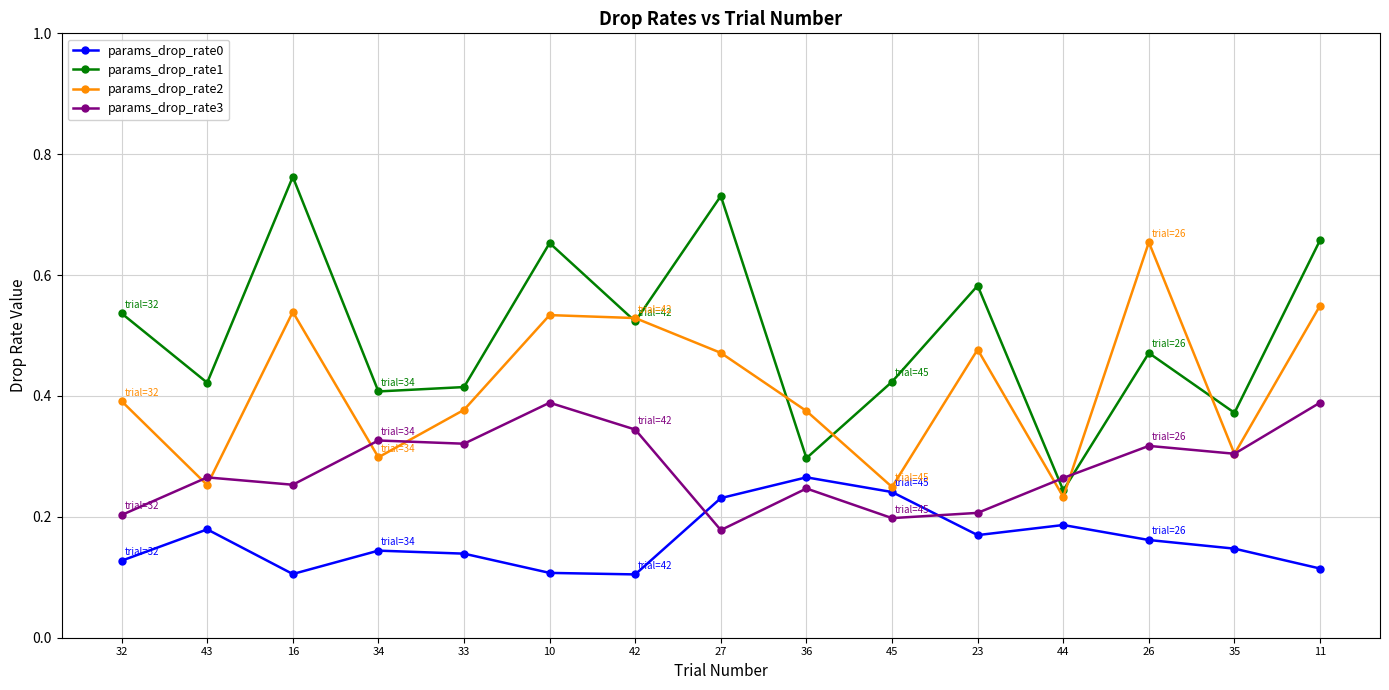

How many lines are shown in the chart?

4